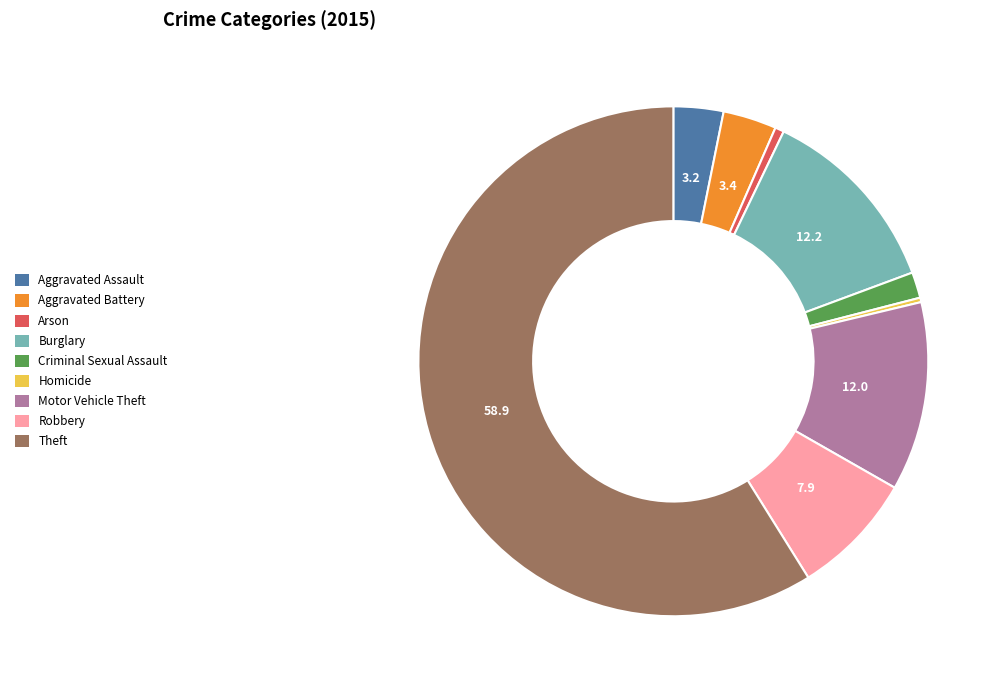

Do Aggravated Battery and Criminal Sexual Assault together represent more than half of the pie?

No